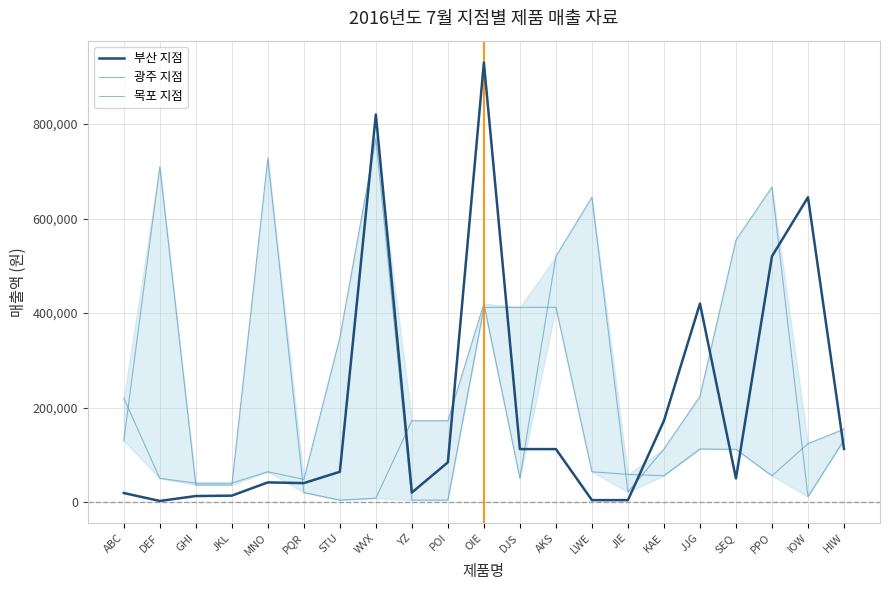

List the series in order of their peak value, highest first.

부산 지점, 목포 지점, 광주 지점